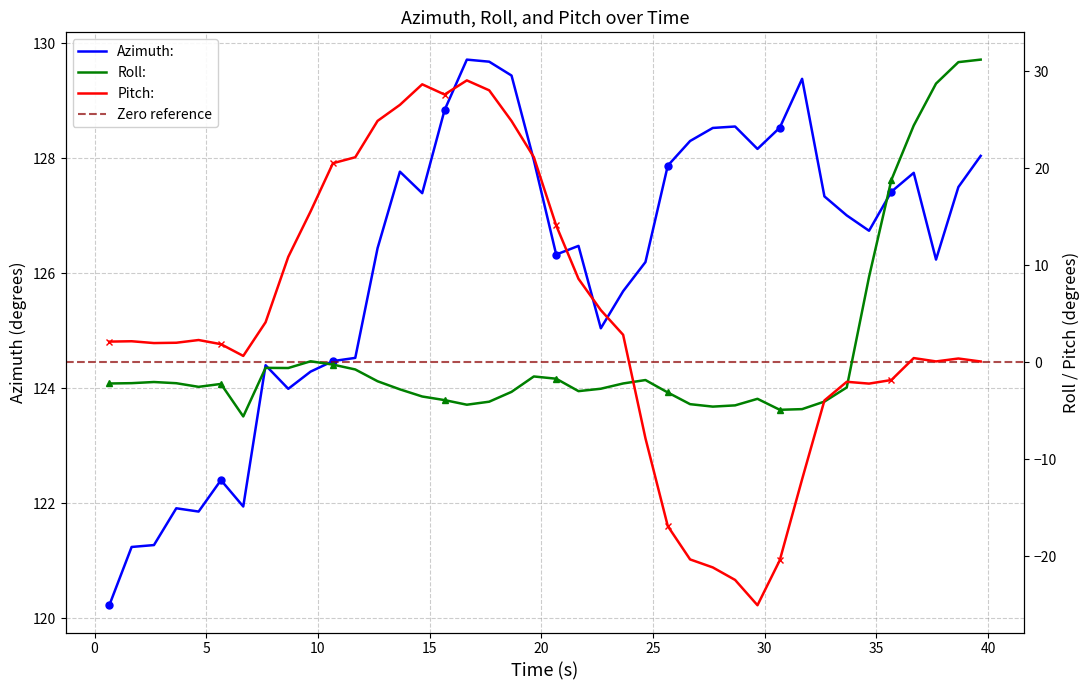

Which series has the largest range (max minus min)?

Pitch: